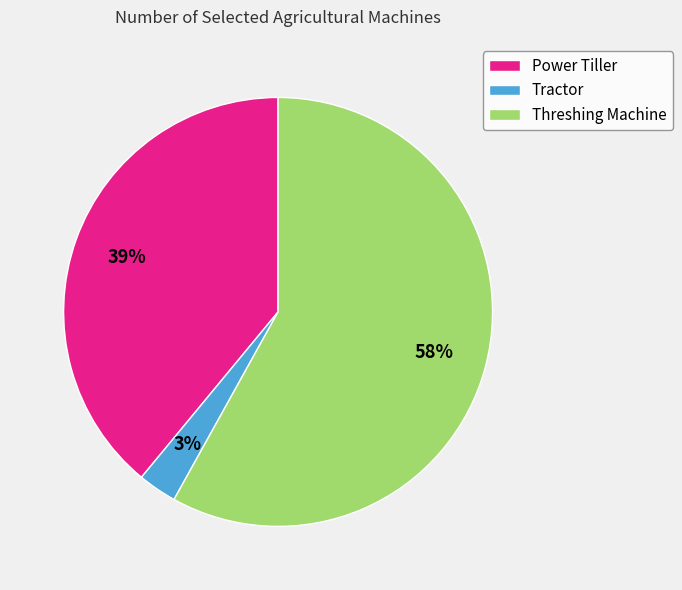

The Power Tiller slice represents 39% of the pie. True or false?

True